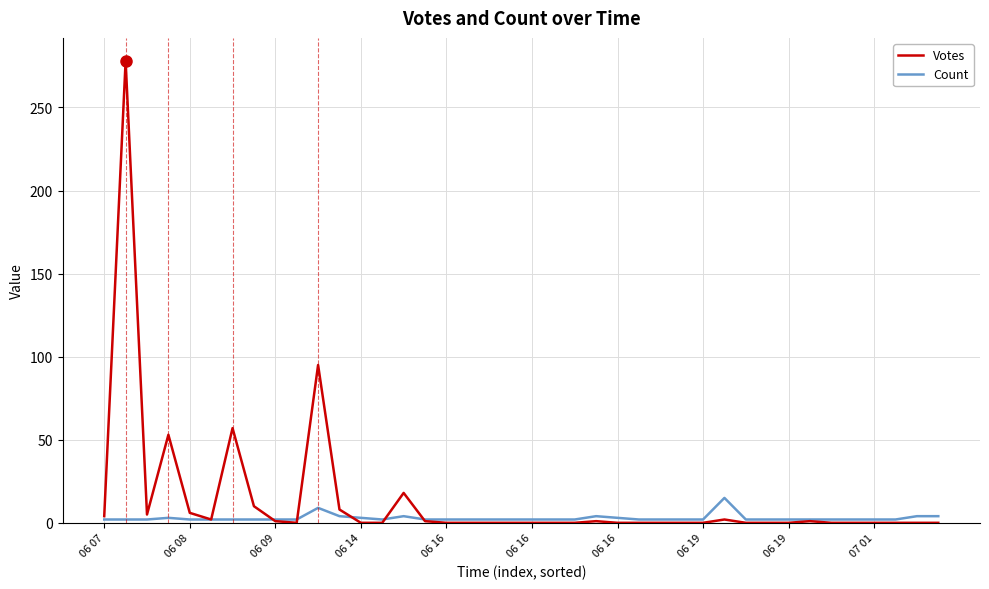

What are all the series names shown in the legend?

Votes, Count